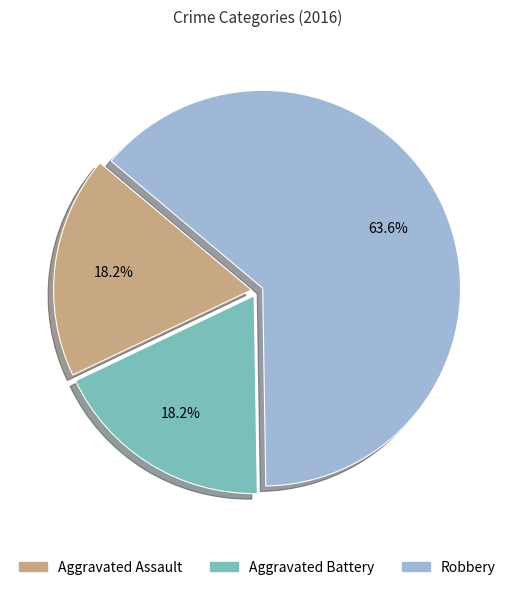

Do Robbery and Aggravated Assault together represent more than half of the pie?

Yes